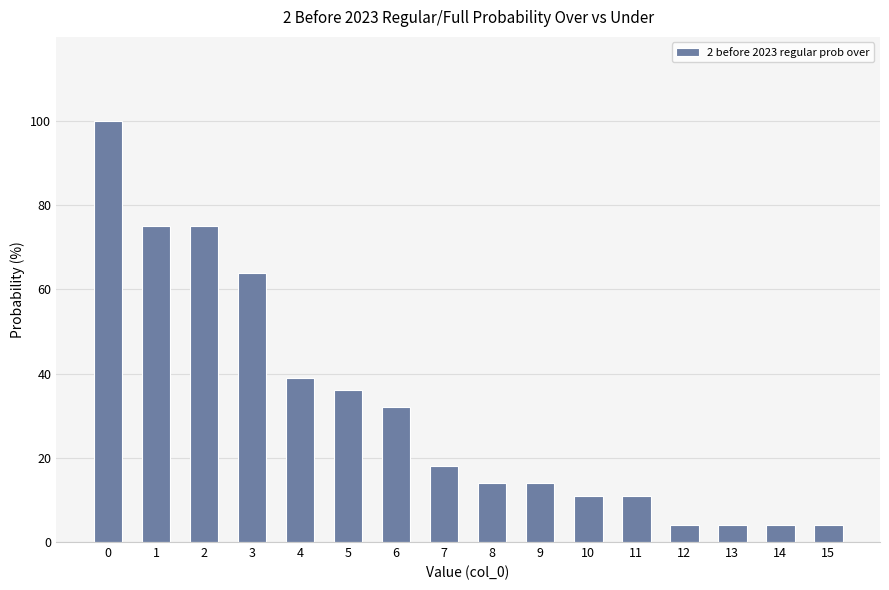

What is the difference between the maximum and minimum values?

96